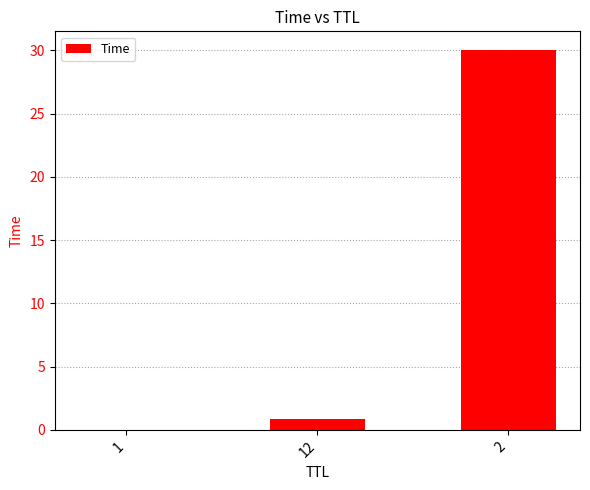

What is the sum of all values?

30.9